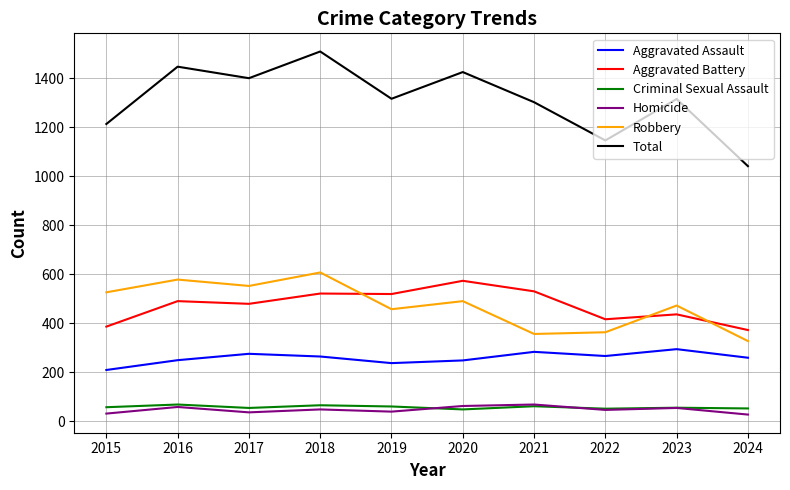

The Aggravated Battery series shows 663 at 2023. True or false?

False